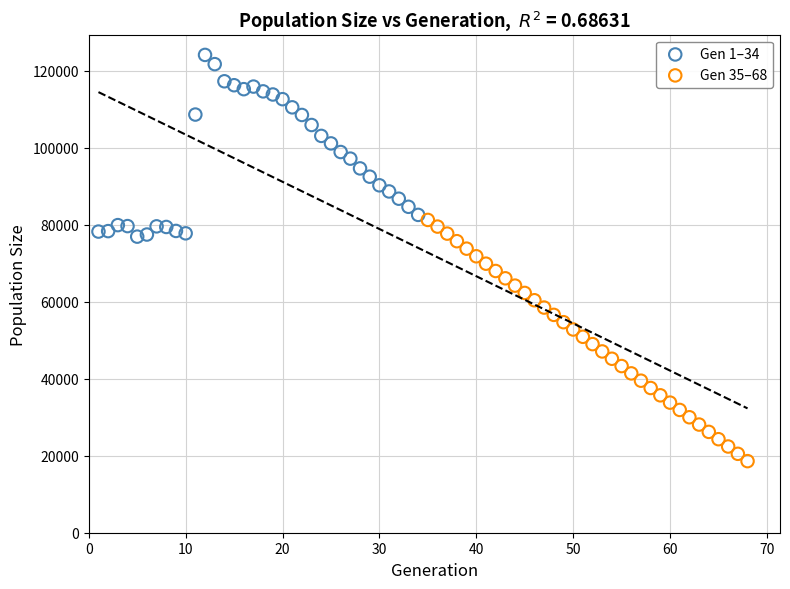

Which series reaches the minimum Y coordinate?

Gen 35–68